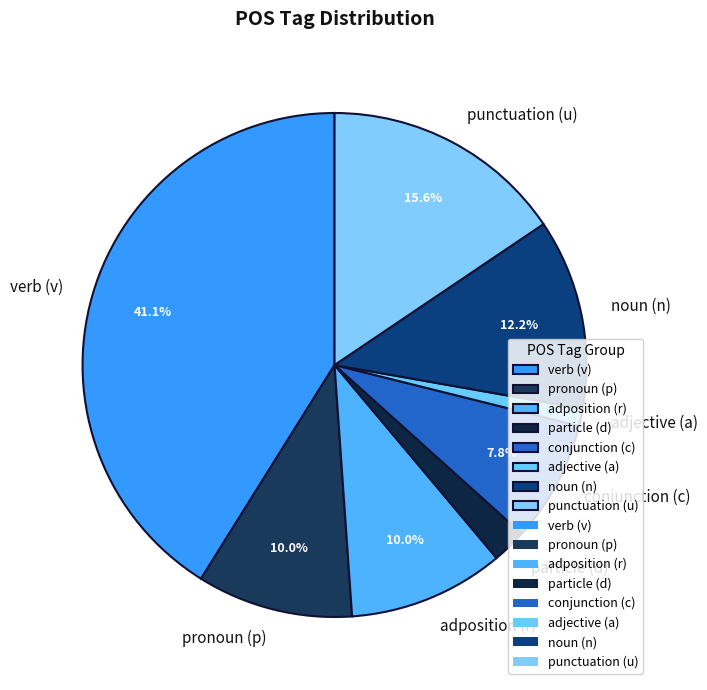

Is there a majority slice in this chart?

No